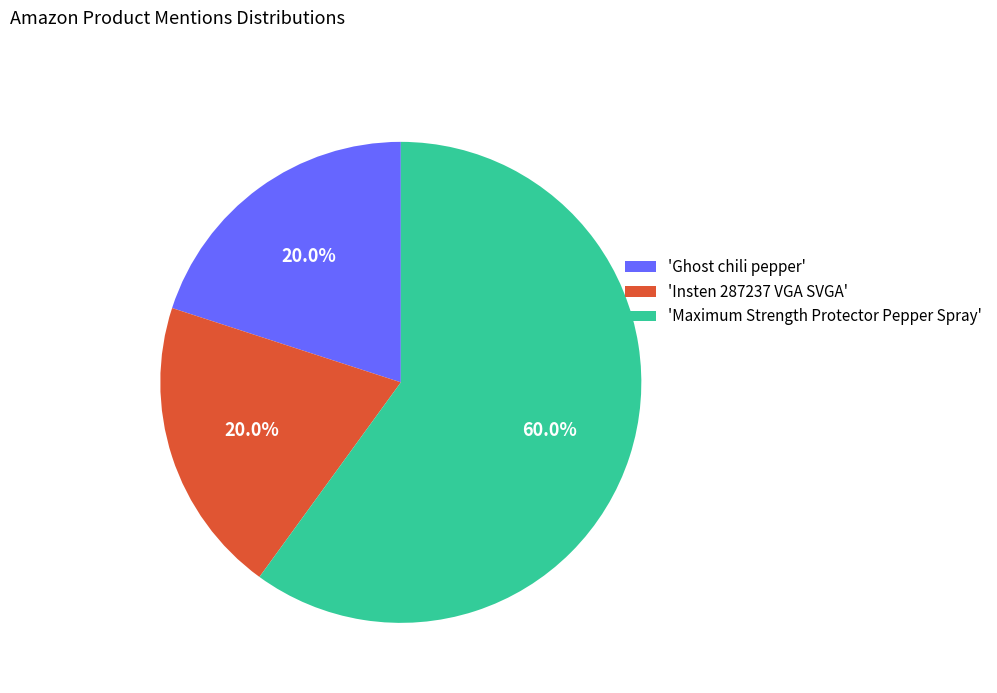

Which has a higher value, 'Insten 287237 VGA SVGA' or 'Maximum Strength Protector Pepper Spray'?

'Maximum Strength Protector Pepper Spray'